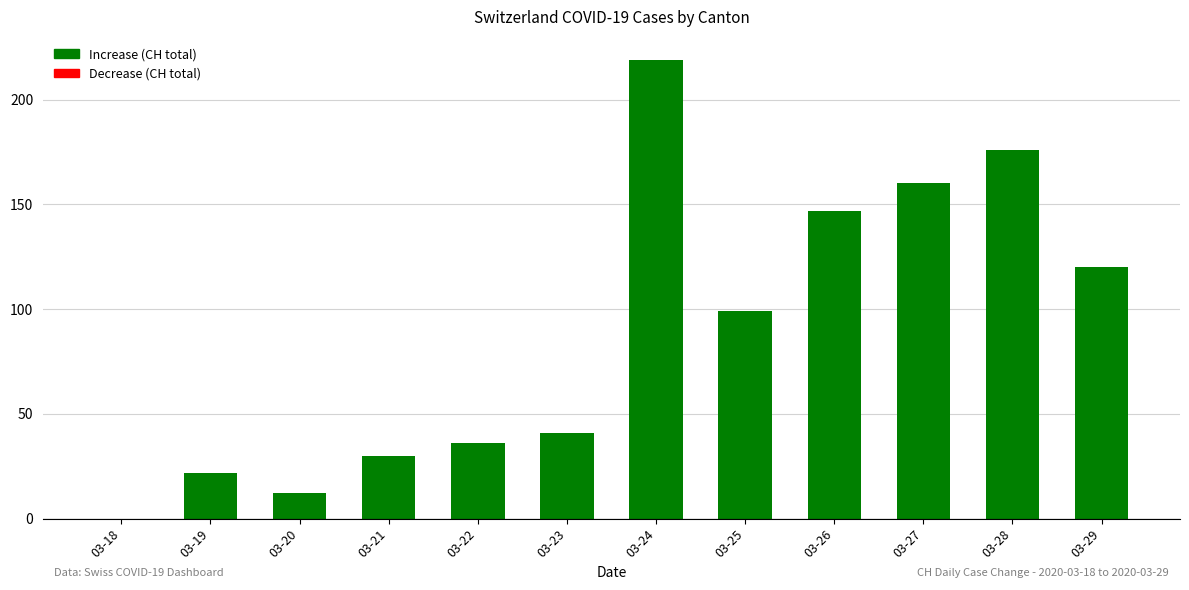

What is the maximum value shown in the chart?

219